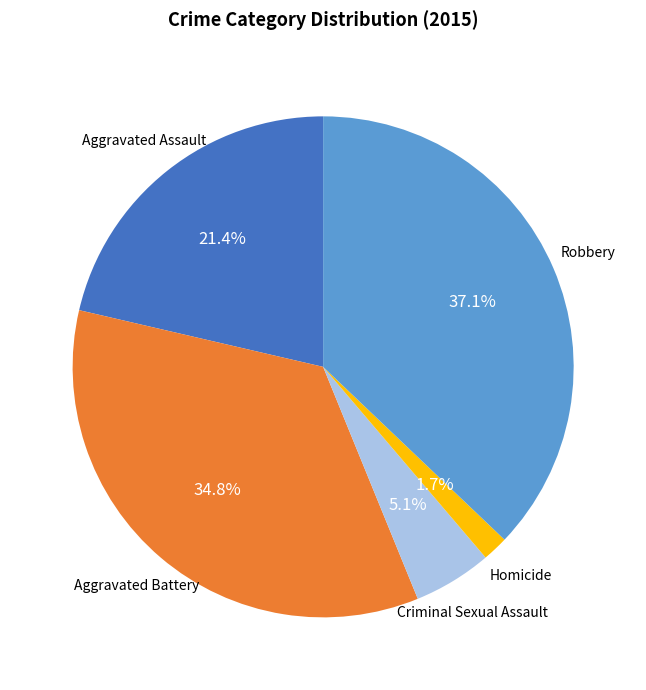

Is there any slice that represents more than half of the pie?

No